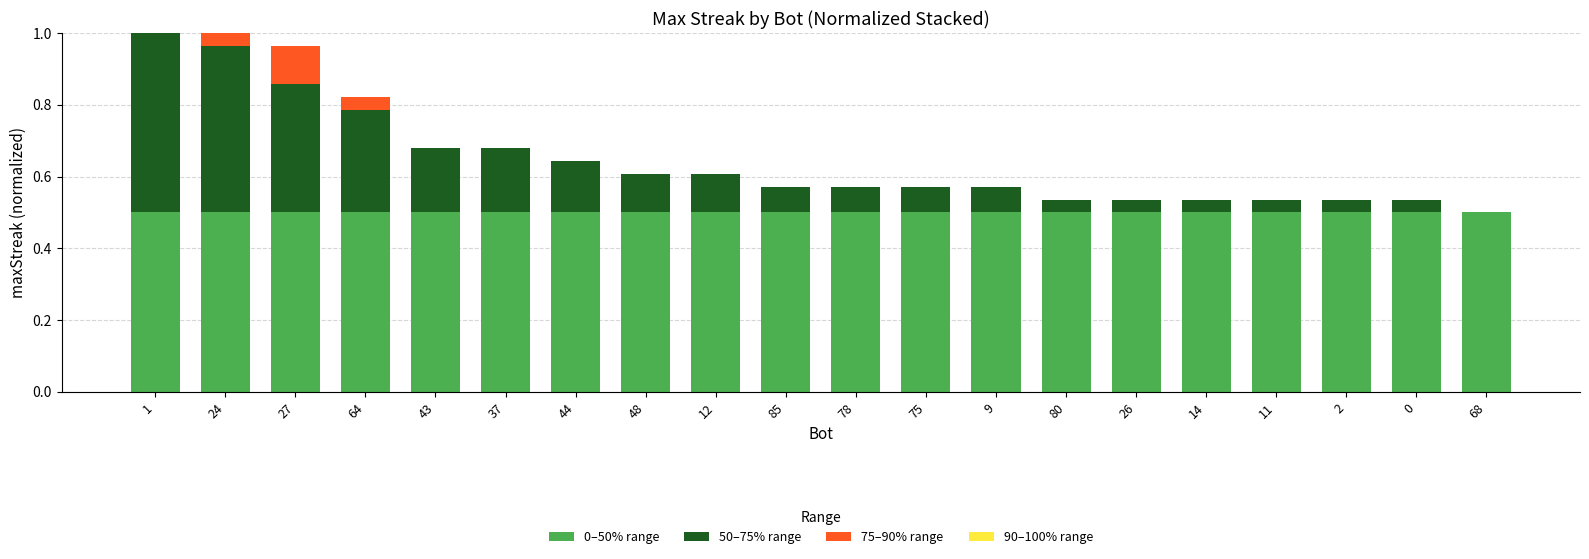

Where is 90–100% range nearest to the value 0?

27